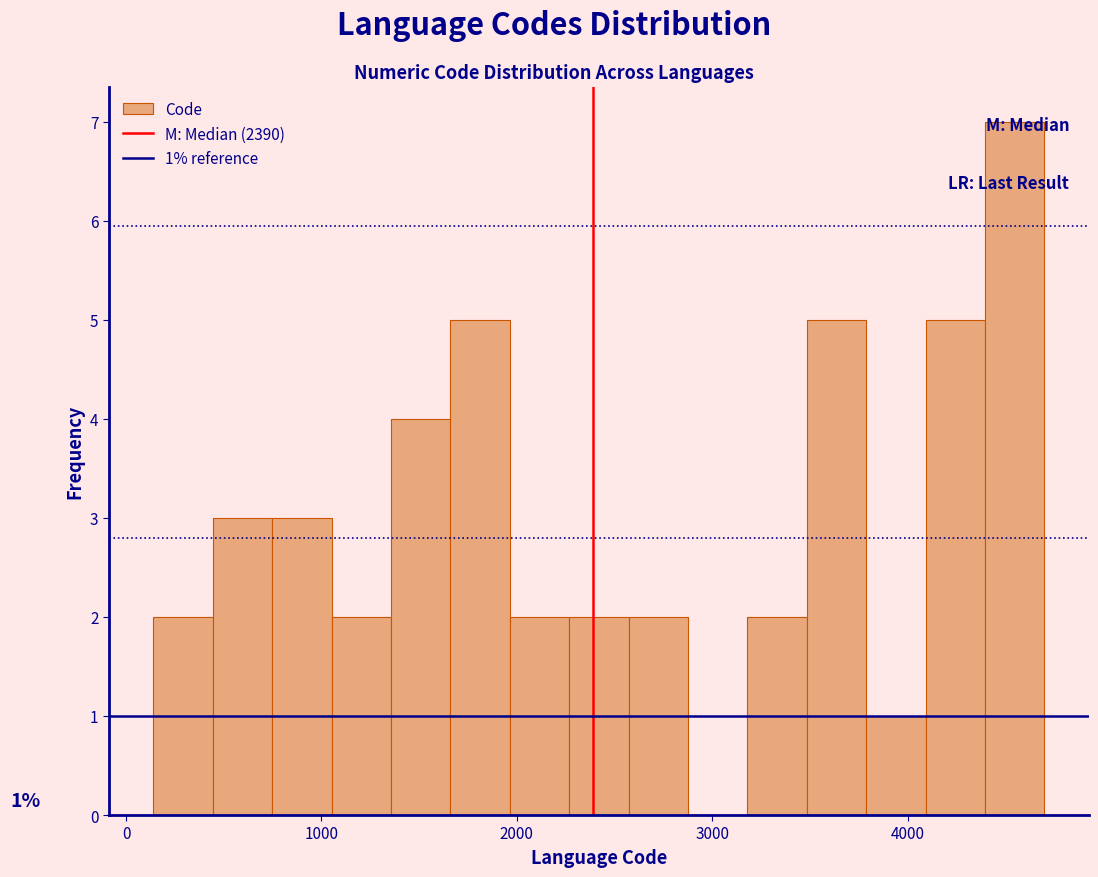

Read against the x-axis, roughly where is the centre of the tallest bar?

4500